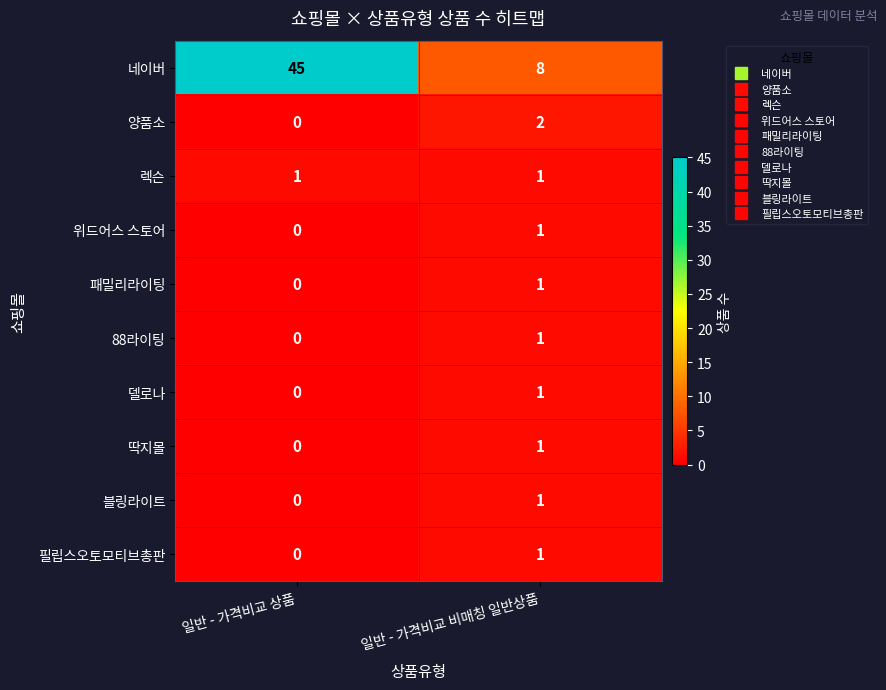

Which label corresponds to the largest value in the chart?

일반 - 가격비교 상품